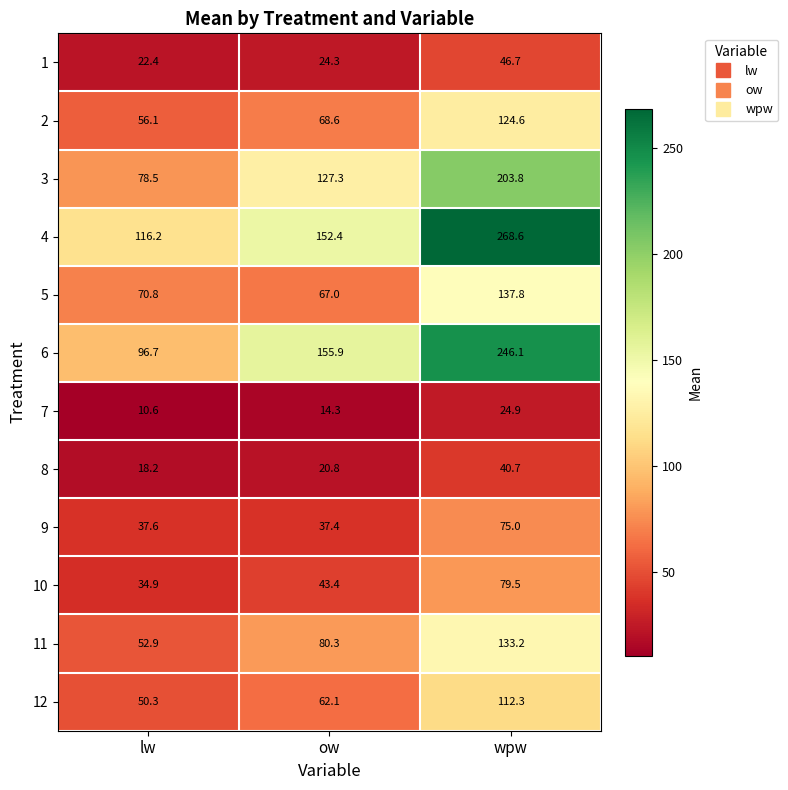

How many values in the 6 series are below 155?

1